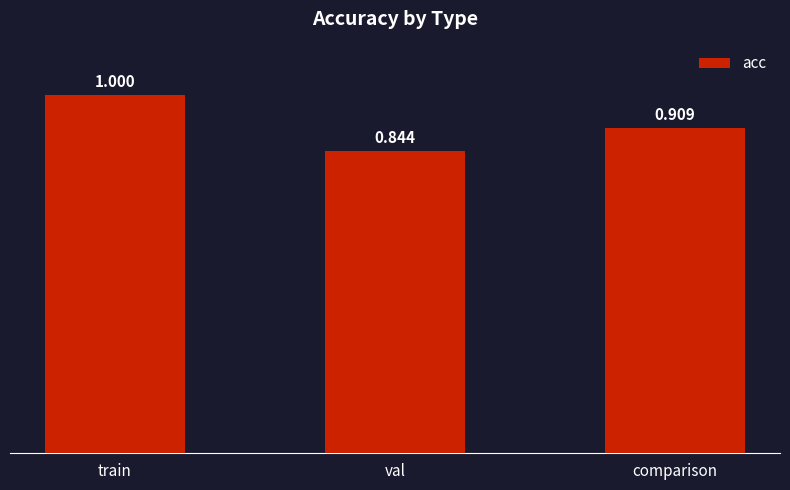

Which has a higher value, train or comparison?

train